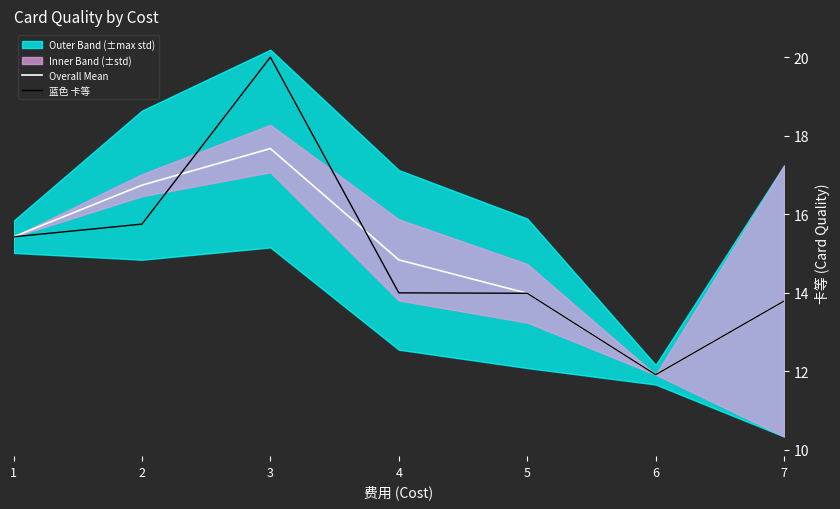

At which label is 蓝色 卡等 closest to 15?

1